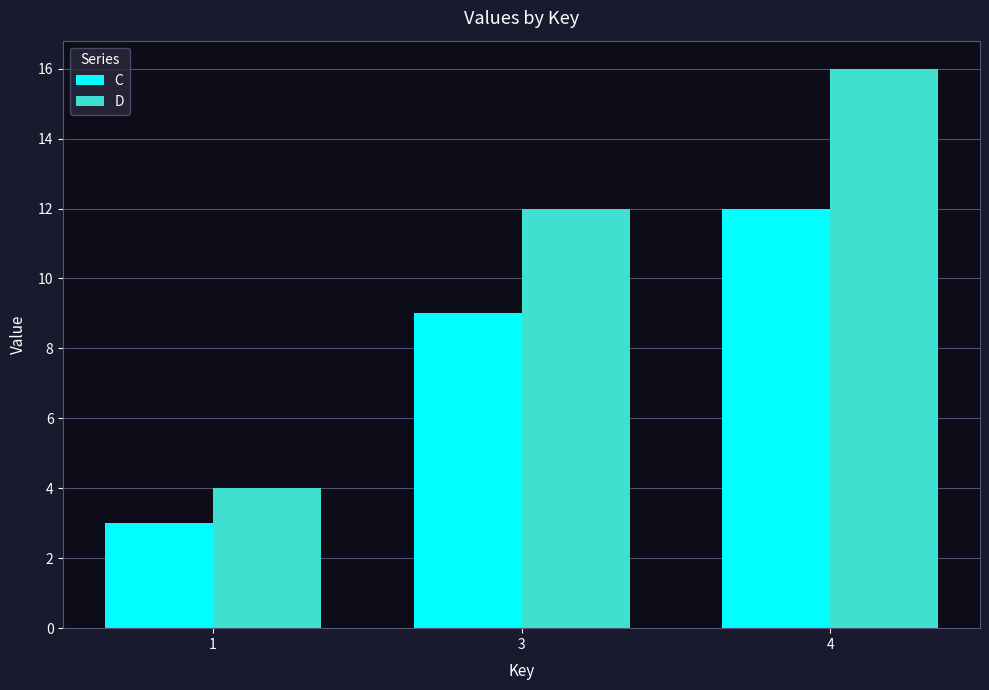

Rank the series by their average value, from highest to lowest.

D, C